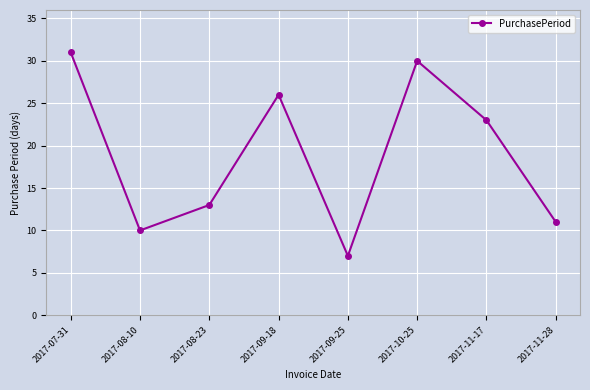

Reading right to left, list all the values displayed in this chart.

11	23	30	7	26	13	10	31